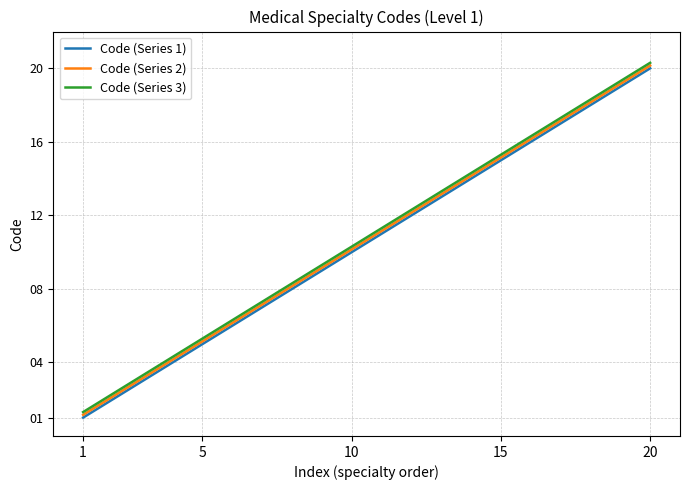

What is the maximum value for Code (Series 1)?

20.0